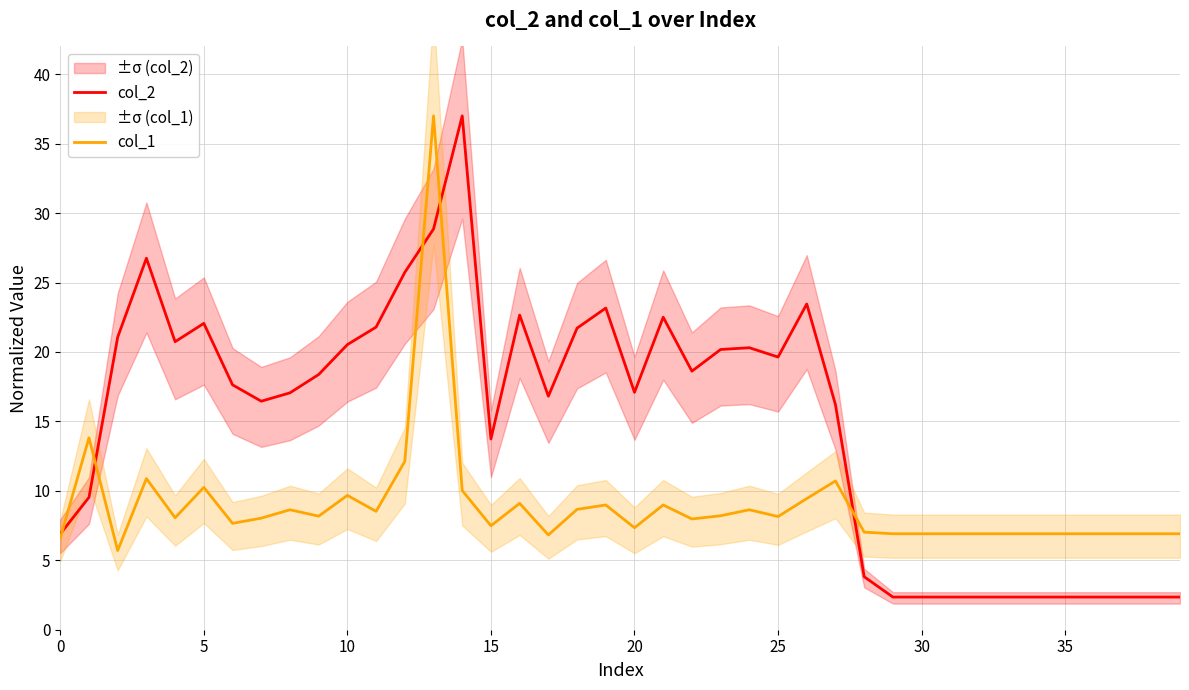

At which category is the sum across all series the highest?

13